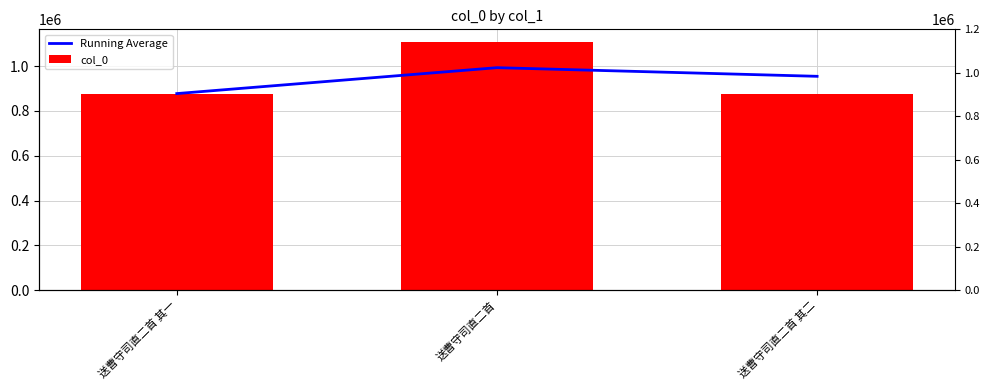

What is the greatest value displayed?

1108463.0